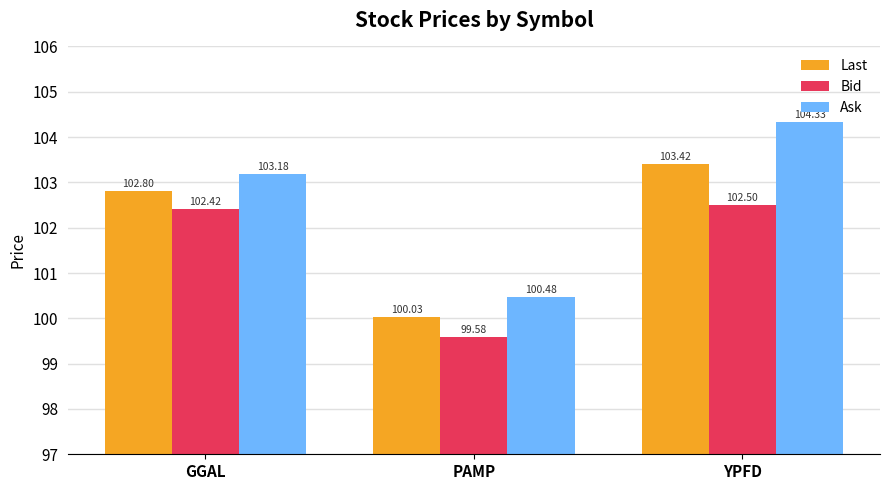

What are all the series names shown in the legend?

Last, Bid, Ask